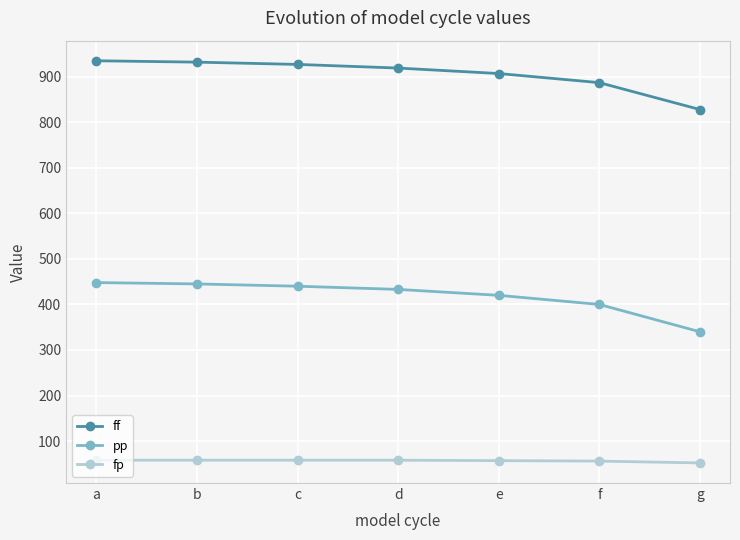

At which label is ff closest to 881?

f